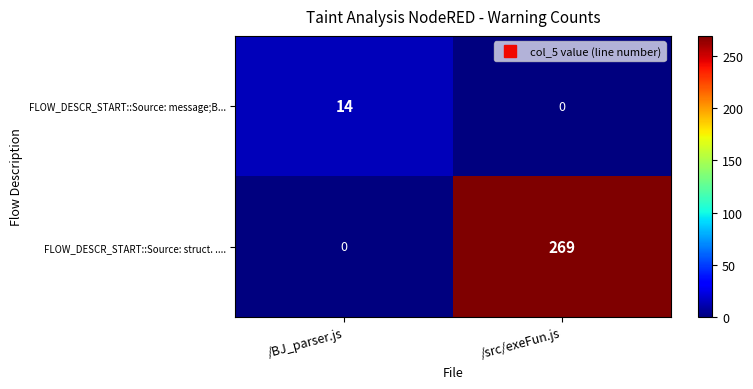

Between /BJ_parser.js and /src/exeFun.js, which series saw the biggest shift?

FLOW_DESCR_START::Source: struct. ....